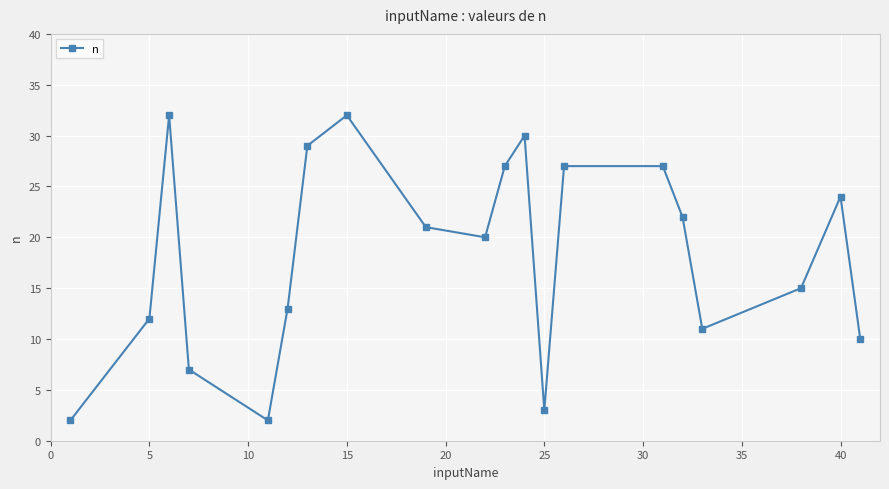

How many values are below 21?

10